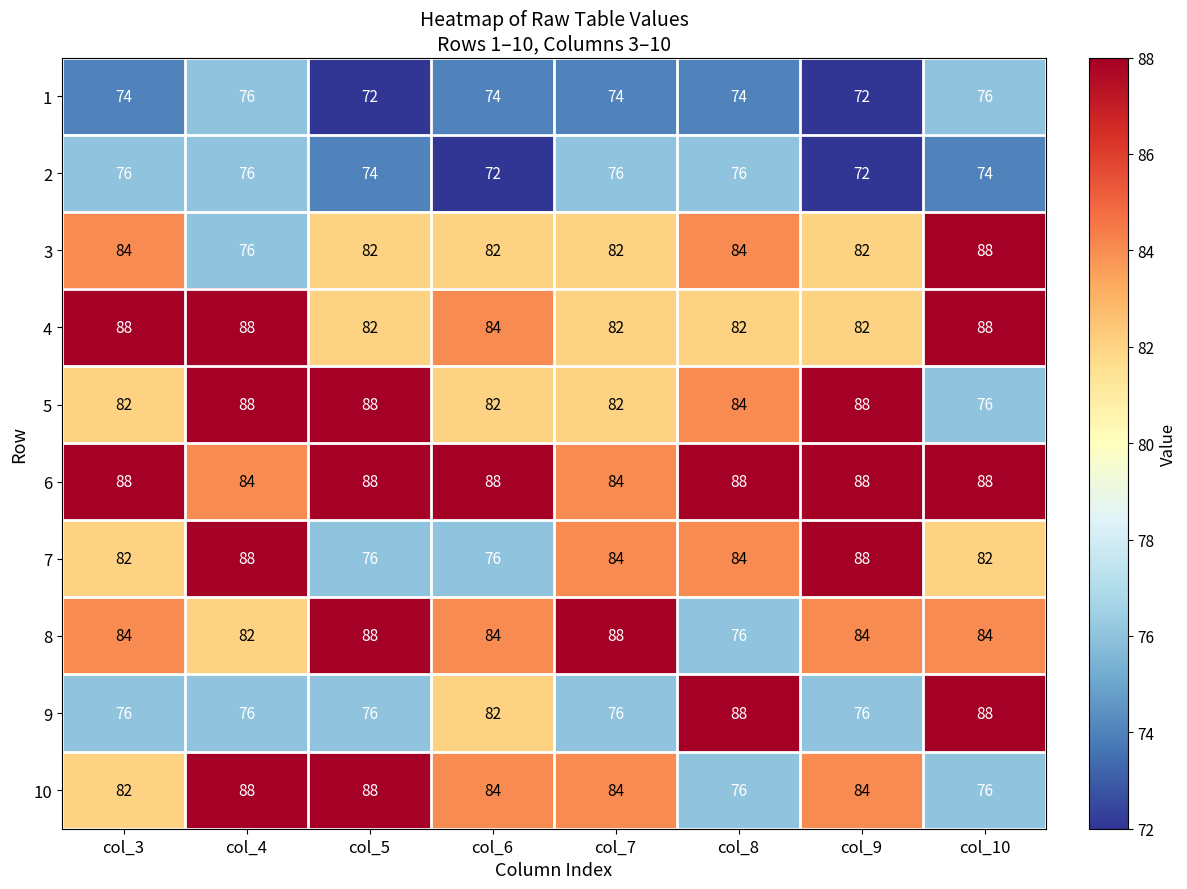

True or false: 8 has a value of 45 at col_6.

False